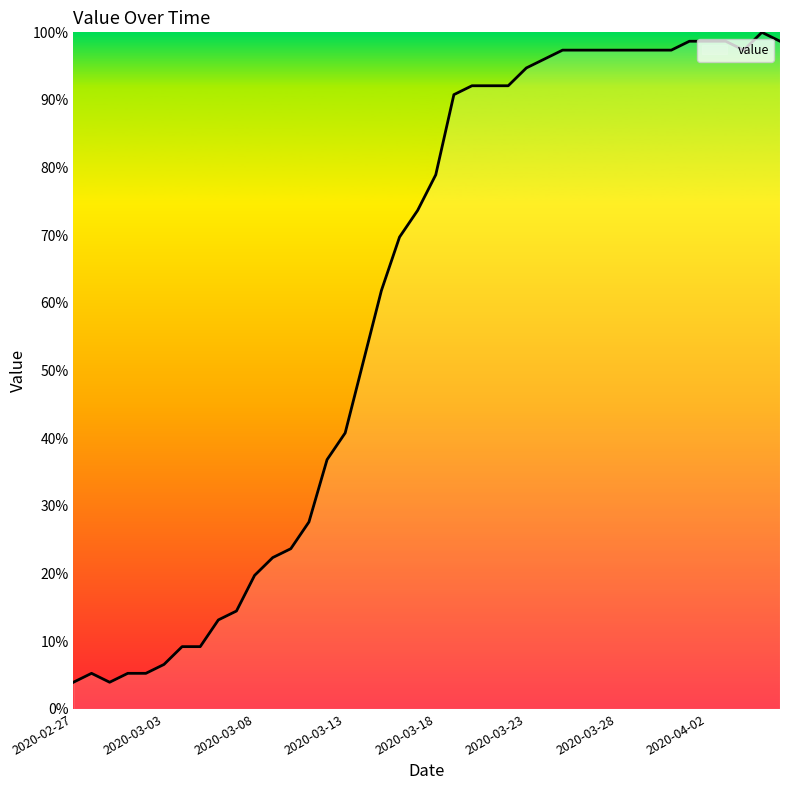

What is the difference between the maximum and second lowest values?

96.1